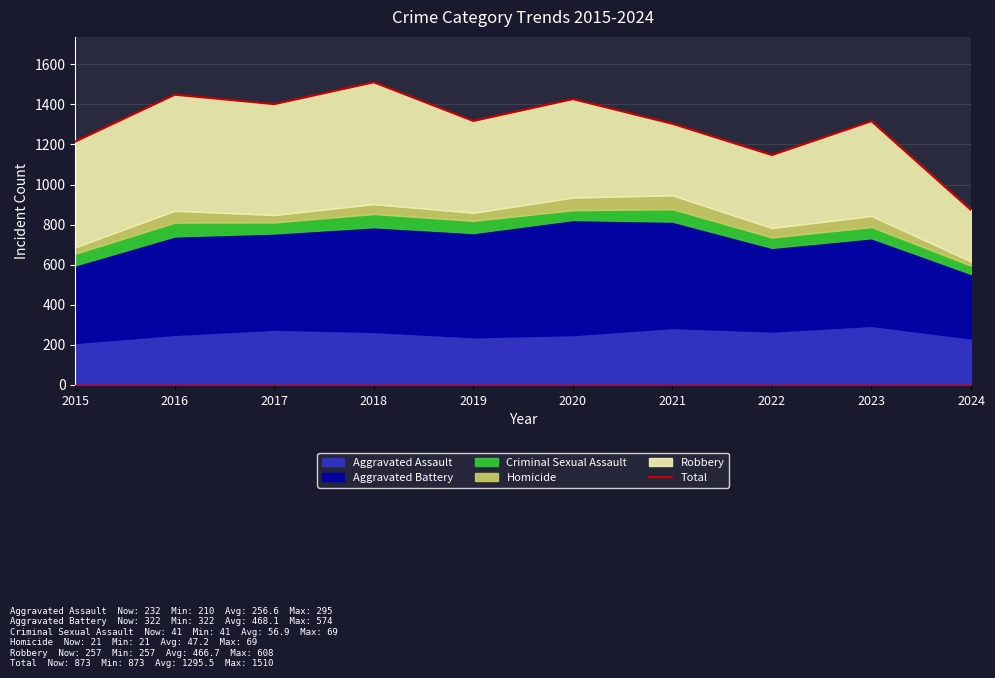

The value at 2022 is 684. True or false?

False